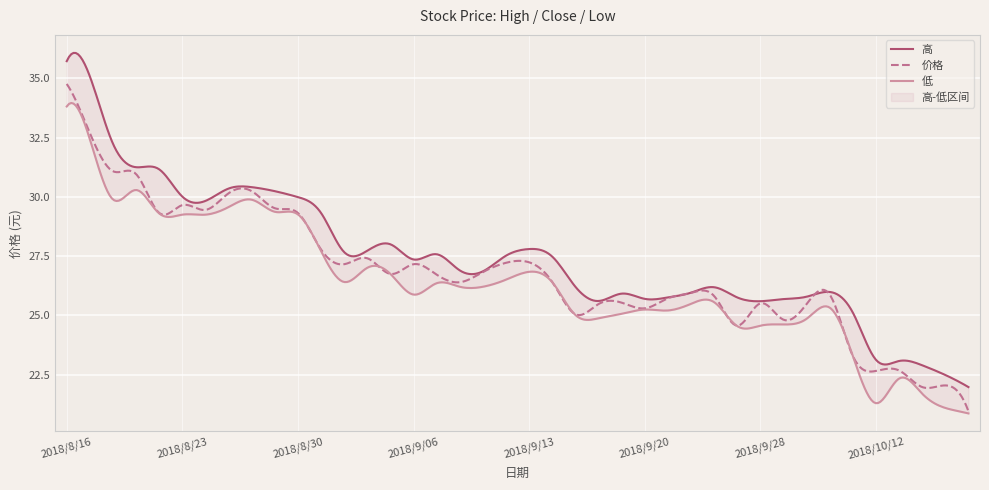

Reading left to right, what are all the values shown in this chart?

高: 2018/8/16=35.7	2018/8/17=35.1	2018/8/20=32.2	2018/8/21=31.2	2018/8/22=31.2	2018/8/23=30.0	2018/8/24=29.8	2018/8/27=30.4	2018/8/28=30.4	2018/8/29=30.2	2018/8/30=30.0	2018/8/31=29.3	2018/9/03=27.7	2018/9/04=27.7	2018/9/05=28.0	2018/9/06=27.4	2018/9/07=27.6	2018/9/10=26.9	2018/9/11=26.9	2018/9/12=27.5	2018/9/13=27.8	2018/9/14=27.5	2018/9/17=26.2	2018/9/18=25.6	2018/9/19=25.9	2018/9/20=25.7	2018/9/21=25.8	2018/9/25=26.0	2018/9/26=26.2	2018/9/27=25.8	2018/9/28=25.6	2018/10/08=25.7	2018/10/09=25.8	2018/10/10=26.0	2018/10/11=25.1	2018/10/12=23.1	2018/10/15=23.1	2018/10/16=22.9	2018/10/17=22.5	2018/10/18=22.0
价格: 2018/8/16=34.8	2018/8/17=32.7	2018/8/20=31.1	2018/8/21=31.0	2018/8/22=29.3	2018/8/23=29.6	2018/8/24=29.4	2018/8/27=30.1	2018/8/28=30.2	2018/8/29=29.5	2018/8/30=29.3	2018/8/31=27.8	2018/9/03=27.2	2018/9/04=27.4	2018/9/05=26.8	2018/9/06=27.2	2018/9/07=26.7	2018/9/10=26.4	2018/9/11=26.8	2018/9/12=27.2	2018/9/13=27.2	2018/9/14=26.4	2018/9/17=25.1	2018/9/18=25.5	2018/9/19=25.5	2018/9/20=25.3	2018/9/21=25.7	2018/9/25=25.9	2018/9/26=25.8	2018/9/27=24.6	2018/9/28=25.5	2018/10/08=24.8	2018/10/09=25.5	2018/10/10=25.9	2018/10/11=23.3	2018/10/12=22.7	2018/10/15=22.7	2018/10/16=22.0	2018/10/17=22.1	2018/10/18=21.0
低: 2018/8/16=33.8	2018/8/17=32.4	2018/8/20=29.9	2018/8/21=30.3	2018/8/22=29.3	2018/8/23=29.2	2018/8/24=29.2	2018/8/27=29.6	2018/8/28=29.9	2018/8/29=29.4	2018/8/30=29.3	2018/8/31=27.7	2018/9/03=26.4	2018/9/04=27.0	2018/9/05=26.8	2018/9/06=25.9	2018/9/07=26.4	2018/9/10=26.2	2018/9/11=26.2	2018/9/12=26.5	2018/9/13=26.8	2018/9/14=26.4	2018/9/17=25.0	2018/9/18=24.9	2018/9/19=25.1	2018/9/20=25.2	2018/9/21=25.2	2018/9/25=25.5	2018/9/26=25.6	2018/9/27=24.6	2018/9/28=24.6	2018/10/08=24.6	2018/10/09=24.9	2018/10/10=25.3	2018/10/11=23.3	2018/10/12=21.3	2018/10/15=22.3	2018/10/16=21.7	2018/10/17=21.1	2018/10/18=20.9